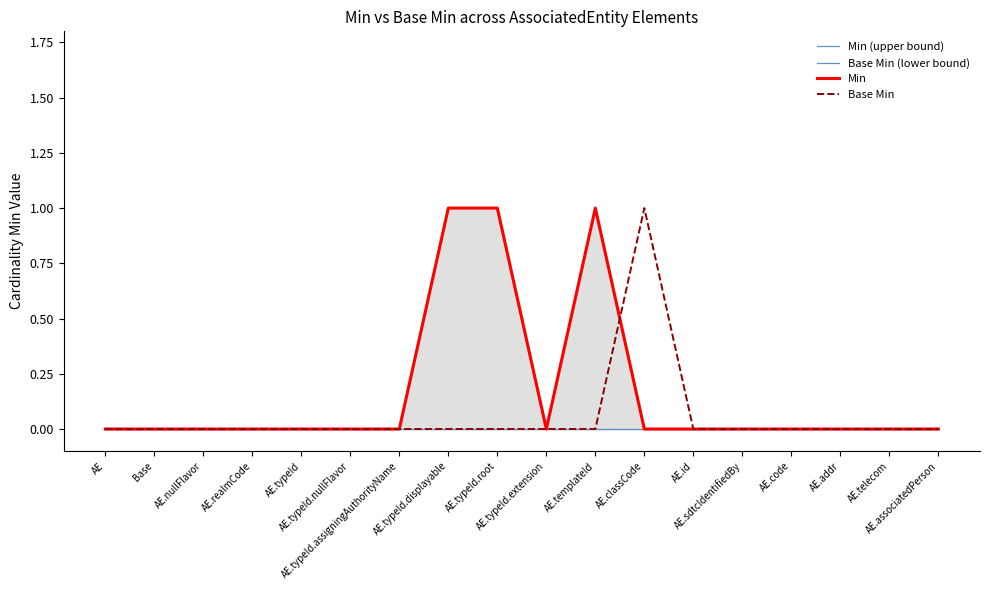

How many lines are shown in the chart?

4